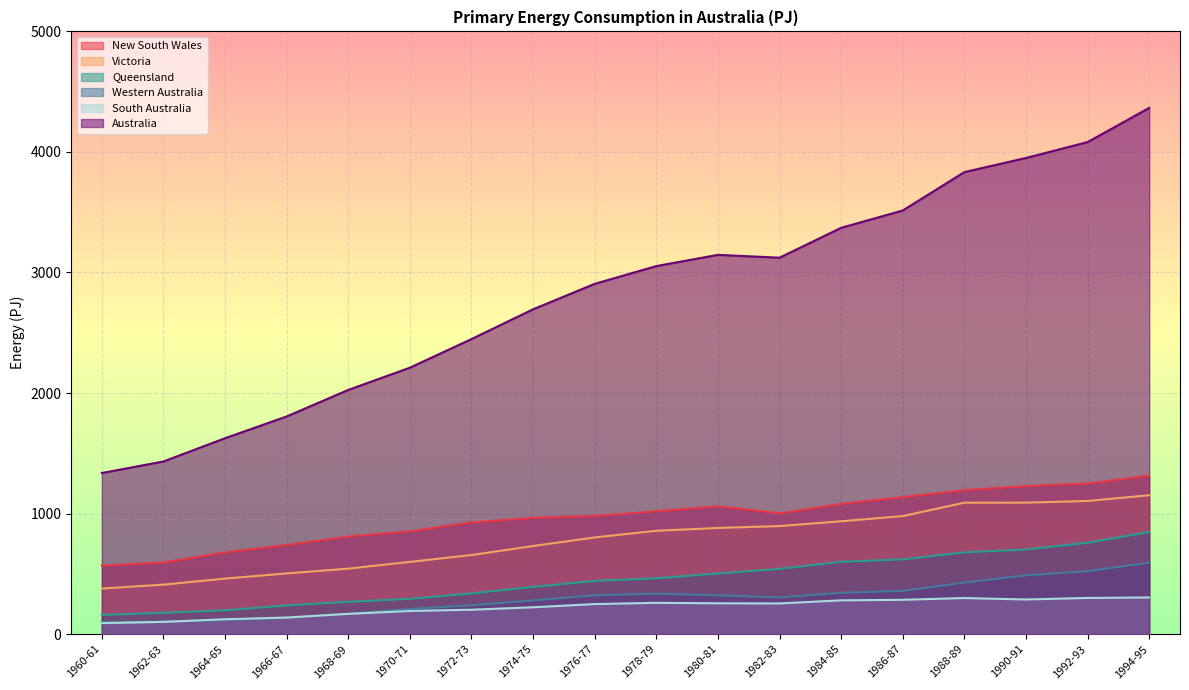

Reading right to left, list all the values displayed in this chart.

New South Wales: 1994-95=1314.6	1992-93=1249.1	1990-91=1228.6	1988-89=1194.2	1986-87=1137.1	1984-85=1080.3	1982-83=1002.5	1980-81=1060.4	1978-79=1019.3	1976-77=980.2	1974-75=964.7	1972-73=927.1	1970-71=853.3	1968-69=810.3	1966-67=739.6	1964-65=678.2	1962-63=594.9	1960-61=568.2
Victoria: 1994-95=1152.2	1992-93=1104.7	1990-91=1090.9	1988-89=1090.2	1986-87=979.5	1984-85=936.2	1982-83=896.5	1980-81=880.8	1978-79=857.3	1976-77=802.1	1974-75=731.0	1972-73=656.0	1970-71=599.3	1968-69=543.3	1966-67=503.6	1964-65=460.7	1962-63=410.4	1960-61=378.1
Queensland: 1994-95=847.3	1992-93=758.5	1990-91=702.0	1988-89=678.3	1986-87=620.0	1984-85=600.3	1982-83=541.5	1980-81=502.9	1978-79=463.2	1976-77=441.8	1974-75=392.6	1972-73=337.9	1970-71=292.8	1968-69=268.8	1966-67=237.8	1964-65=197.9	1962-63=177.2	1960-61=159.4
Western Australia: 1994-95=592.7	1992-93=522.0	1990-91=488.4	1988-89=427.7	1986-87=358.4	1984-85=343.1	1982-83=304.6	1980-81=322.0	1978-79=336.0	1976-77=322.1	1974-75=279.6	1972-73=239.1	1970-71=209.1	1968-69=169.4	1966-67=136.2	1964-65=115.9	1962-63=103.9	1960-61=99.6
South Australia: 1994-95=304.4	1992-93=300.1	1990-91=287.4	1988-89=299.3	1986-87=284.7	1984-85=280.2	1982-83=254.6	1980-81=255.7	1978-79=259.6	1976-77=249.3	1974-75=222.8	1972-73=202.5	1970-71=191.9	1968-69=168.1	1966-67=137.5	1964-65=123.4	1962-63=101.6	1960-61=91.4
Australia: 1994-95=4365.4	1992-93=4081.8	1990-91=3949.9	1988-89=3832.7	1986-87=3514.4	1984-85=3370.7	1982-83=3122.7	1980-81=3146.3	1978-79=3053.1	1976-77=2905.9	1974-75=2694.8	1972-73=2447.8	1970-71=2210.3	1968-69=2025.9	1966-67=1805.8	1964-65=1625.3	1962-63=1432.2	1960-61=1336.6